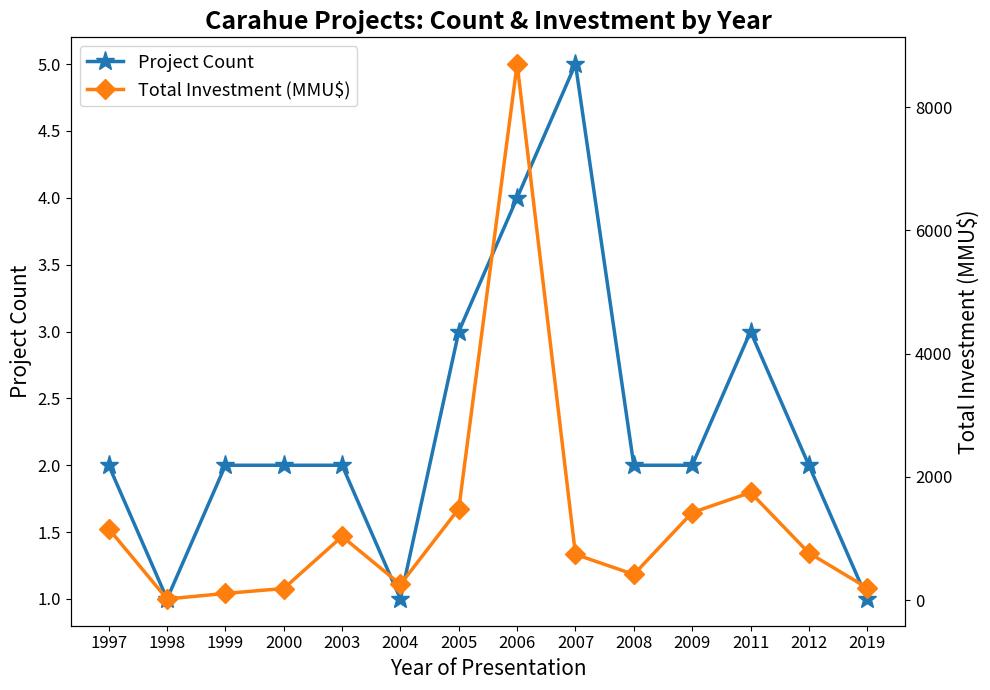

Is it true that Project Count equals 2 at 2009?

True